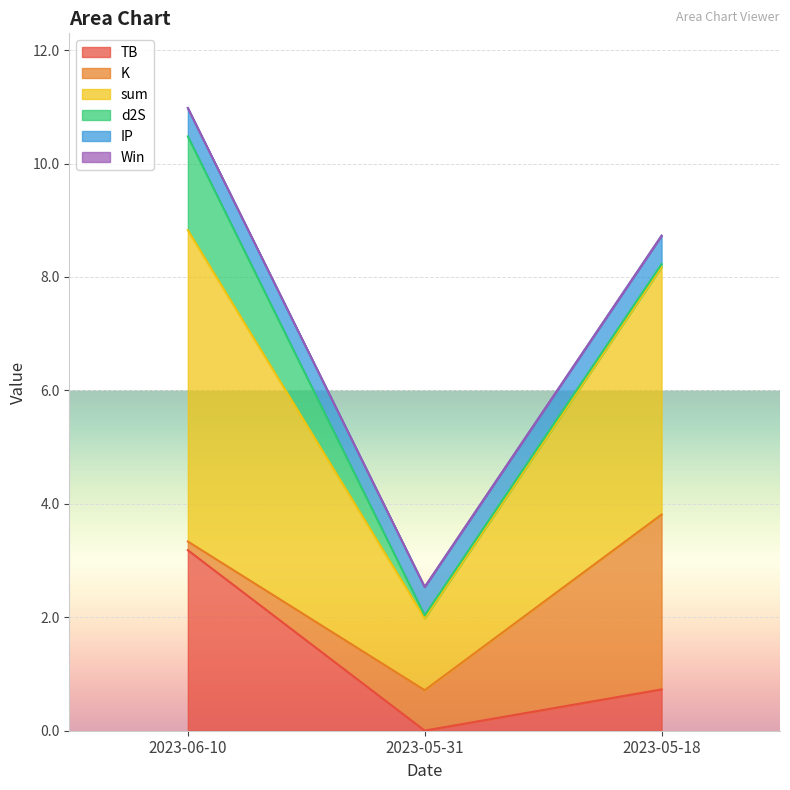

What is the total value across all series at 2023-05-18?

8.7